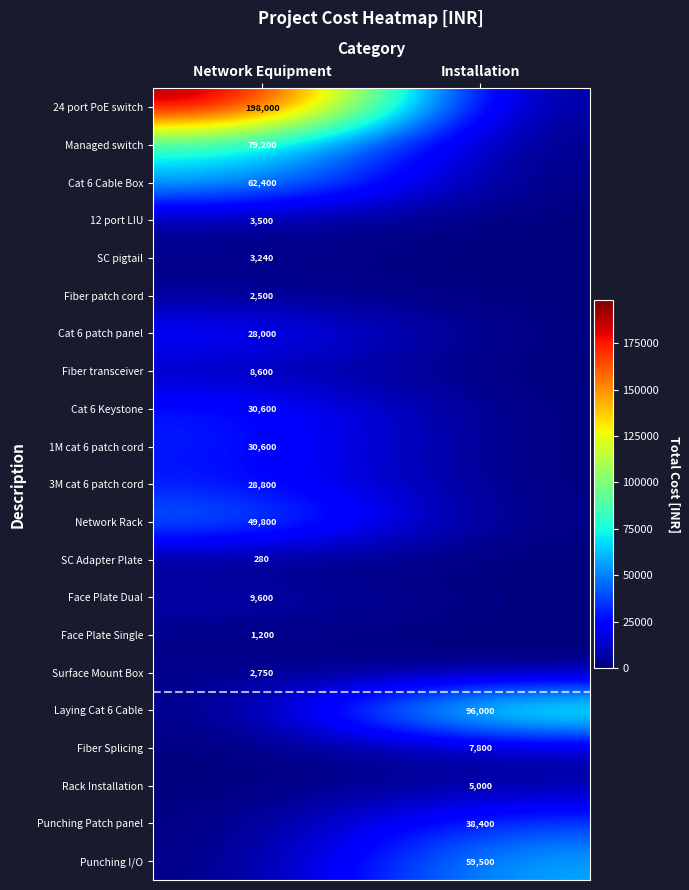

The value of SC pigtail at Network Equipment is 3240. True or false?

True